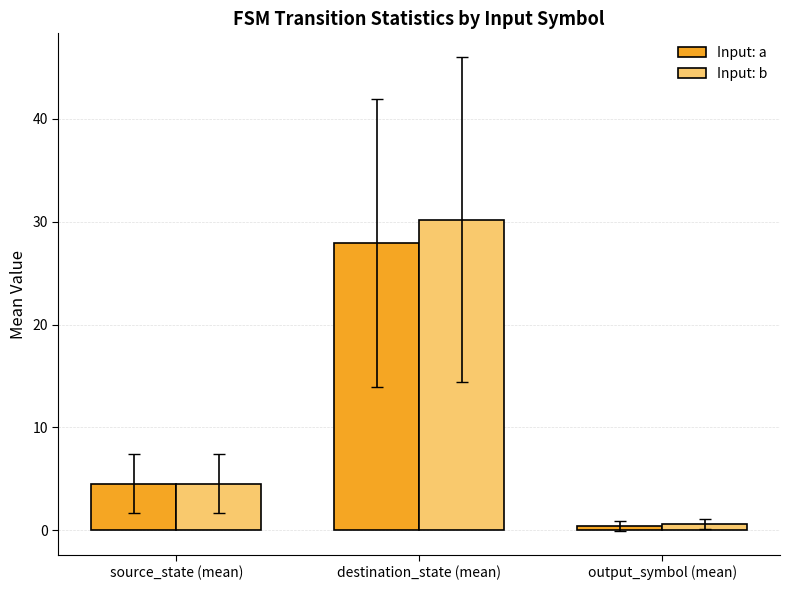

How many bars are there in each group?

2